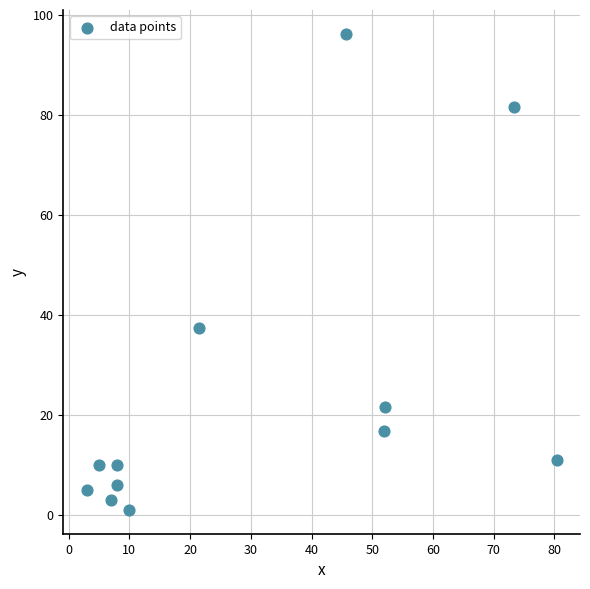

What Y value in the scatter plot is closest to 48?

37.3